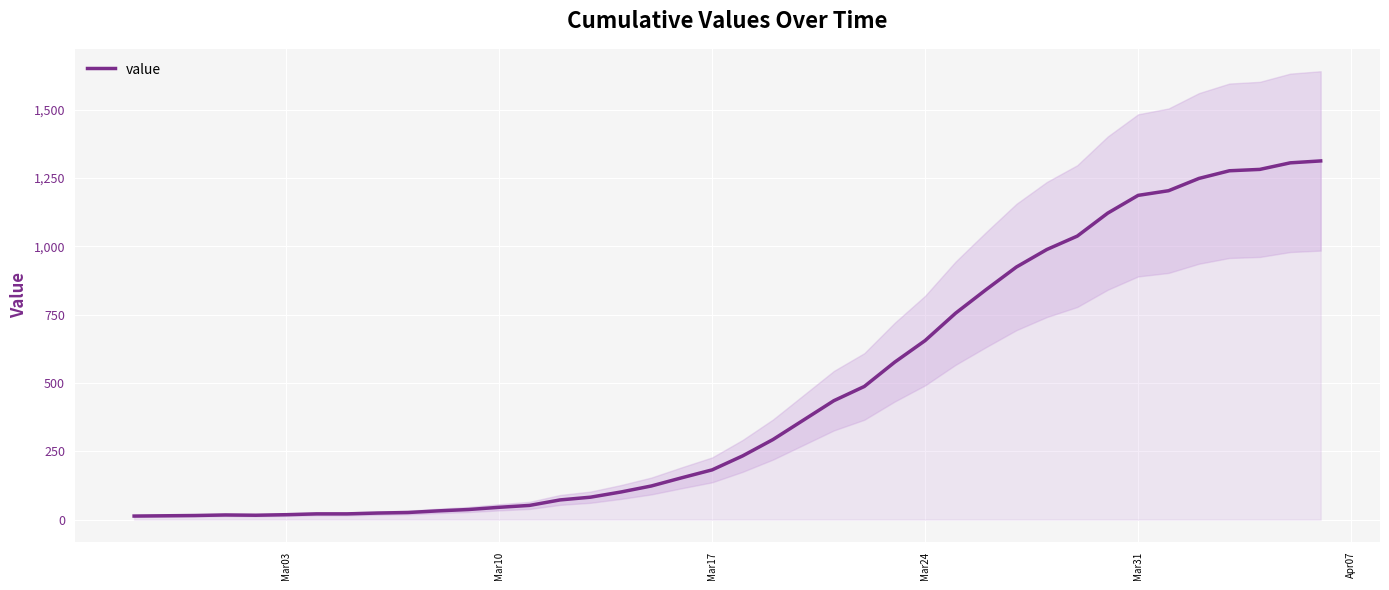

What is the maximum value for value?

1312